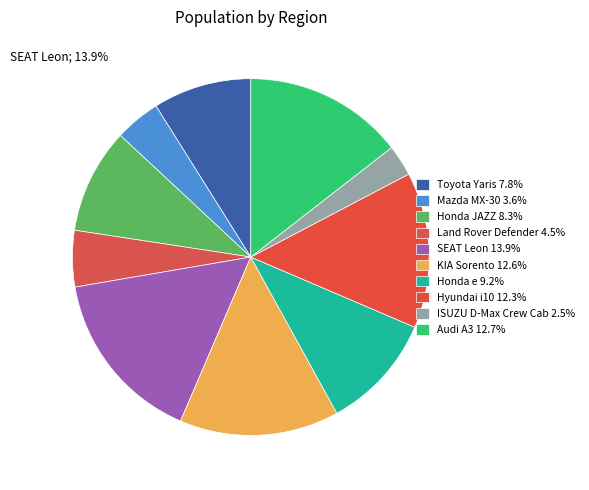

What is the change in value from Honda e to Hyundai i10?

+3.1